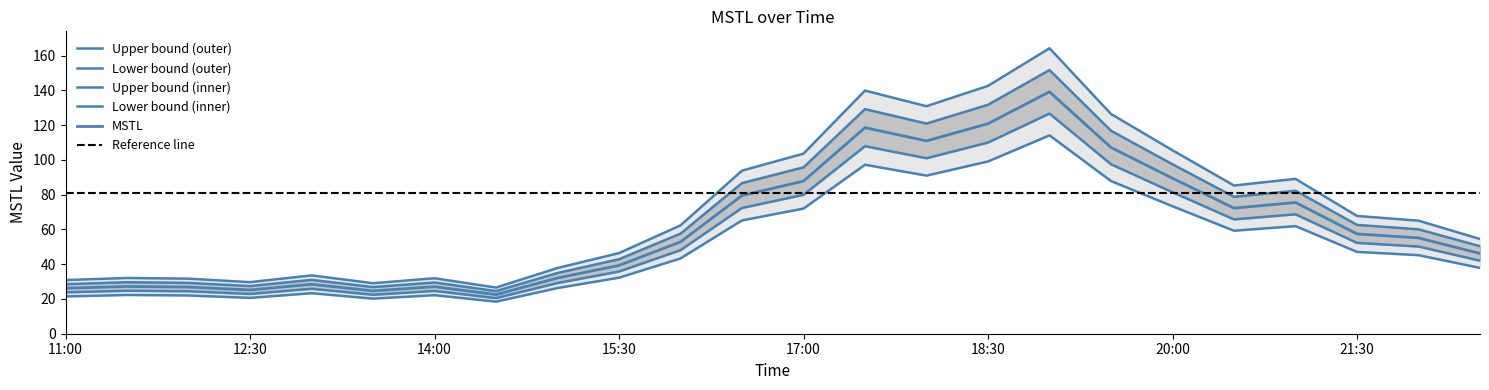

What is the change in value from 13:30 to 20:30?

+56.2